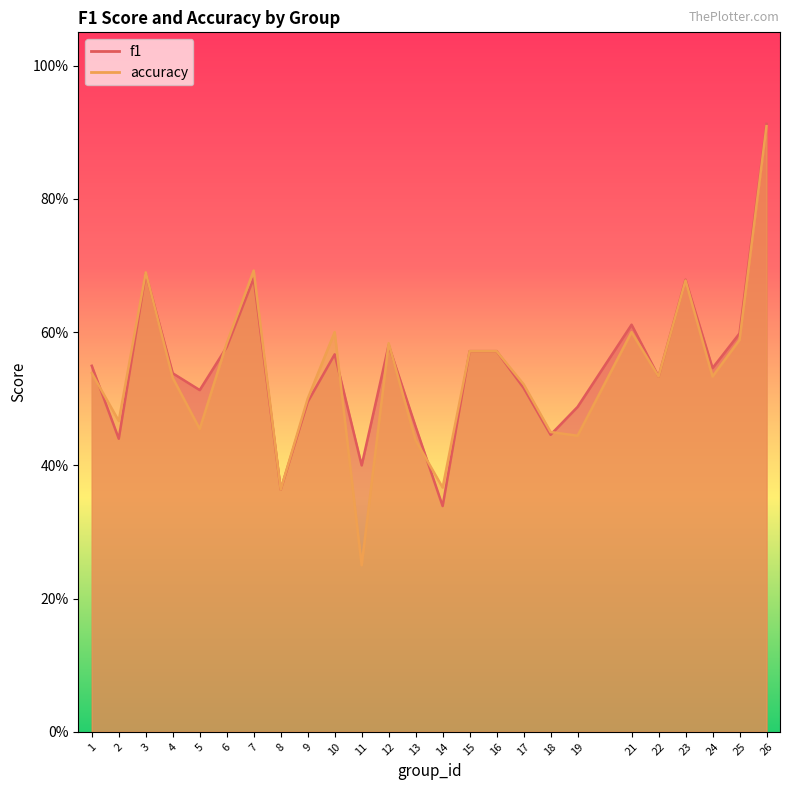

True or false: accuracy and f1 cross at least once.

True